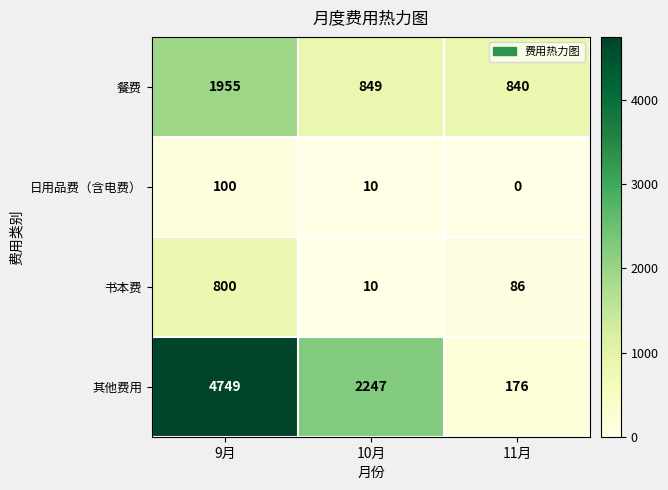

What is the difference between the maximum and minimum values in the 其他费用 series?

4573